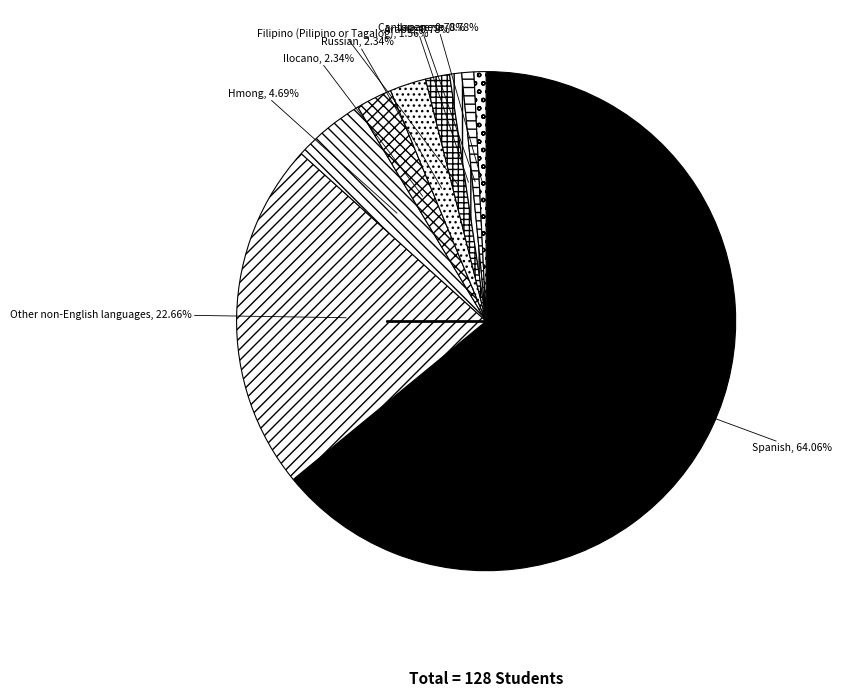

To the nearest percent, what is the average slice percentage?

11%